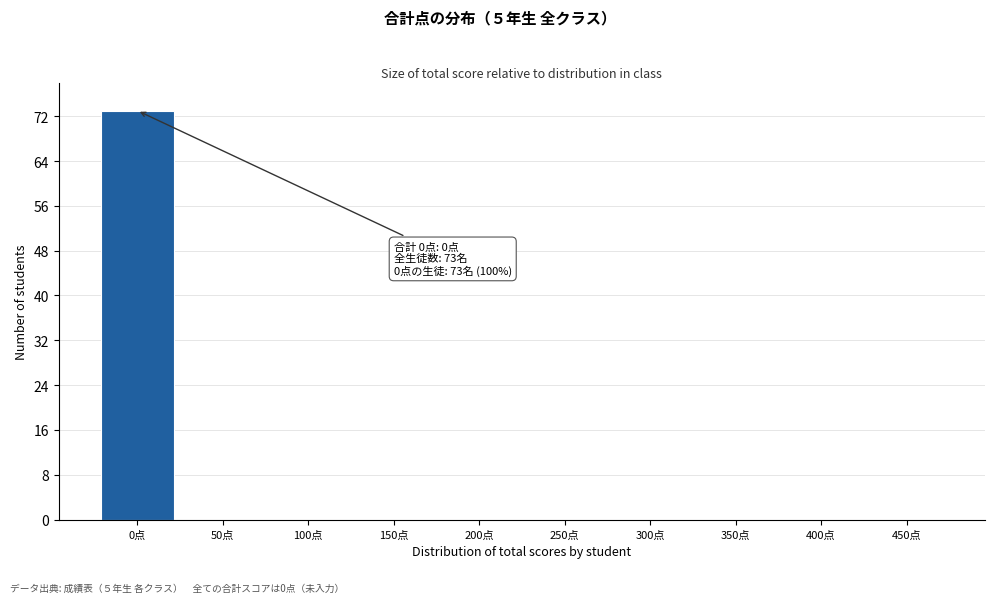

Reading left to right, transcribe all the data shown in this chart.

0点=73	50点=0	100点=0	150点=0	200点=0	250点=0	300点=0	350点=0	400点=0	450点=0